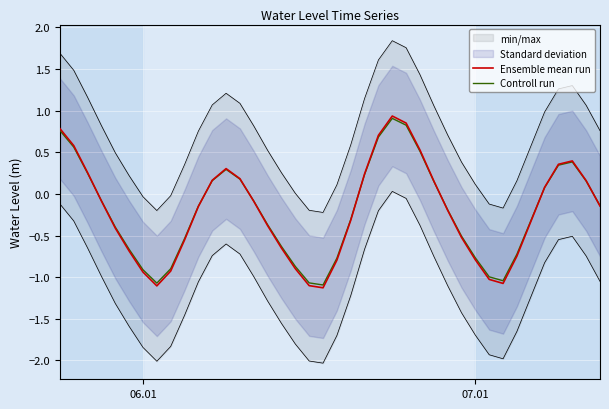

What is the maximum value for Ensemble mean run?

0.9